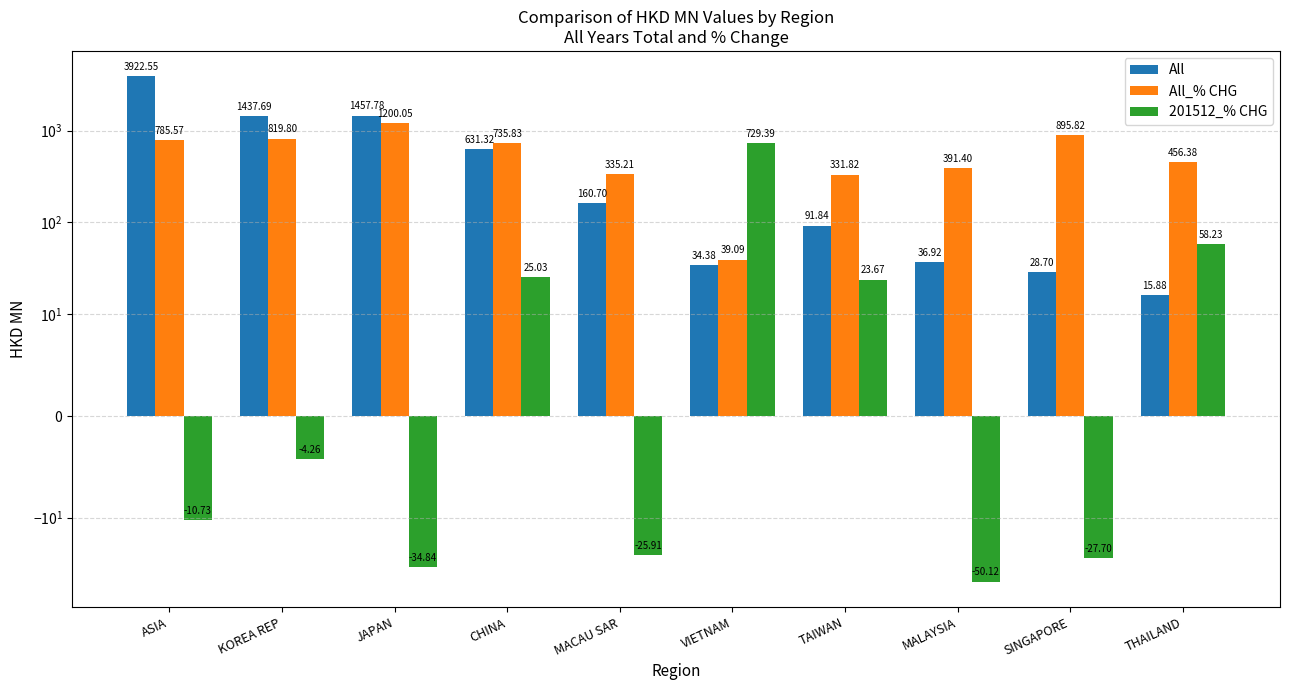

What is the sum of all 201512_% CHG values?

682.8